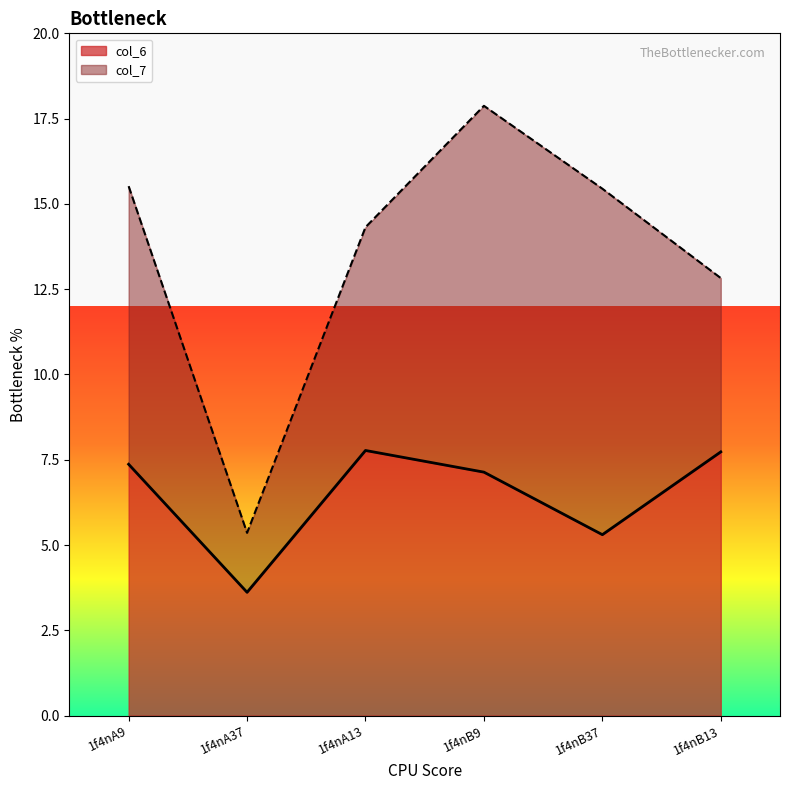

Rank the categories by value from lowest to highest.

1f4nA37, 1f4nB37, 1f4nB9, 1f4nA9, 1f4nB13, 1f4nA13